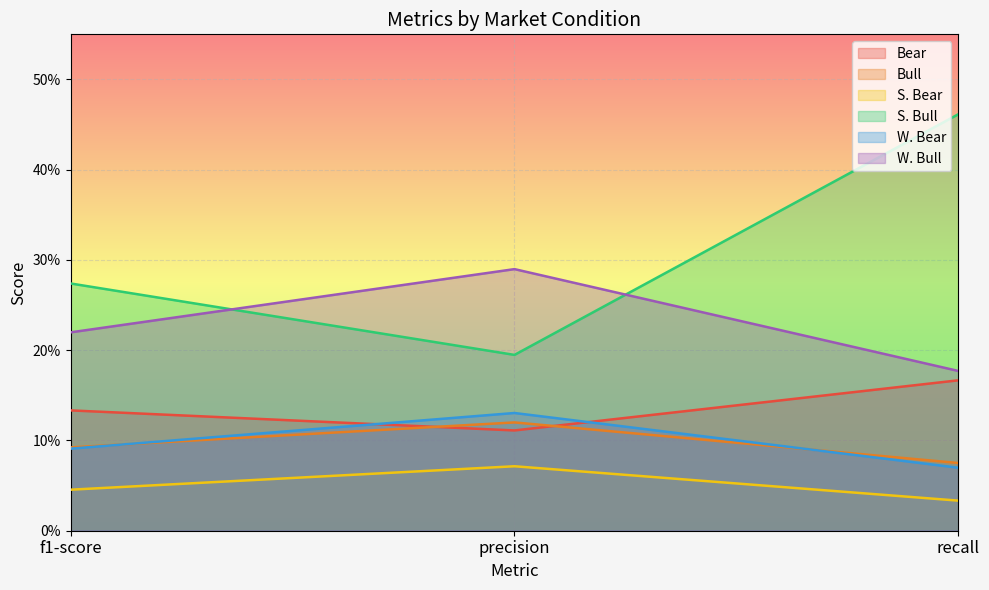

The W. Bull series shows 0.4 at f1-score. True or false?

False